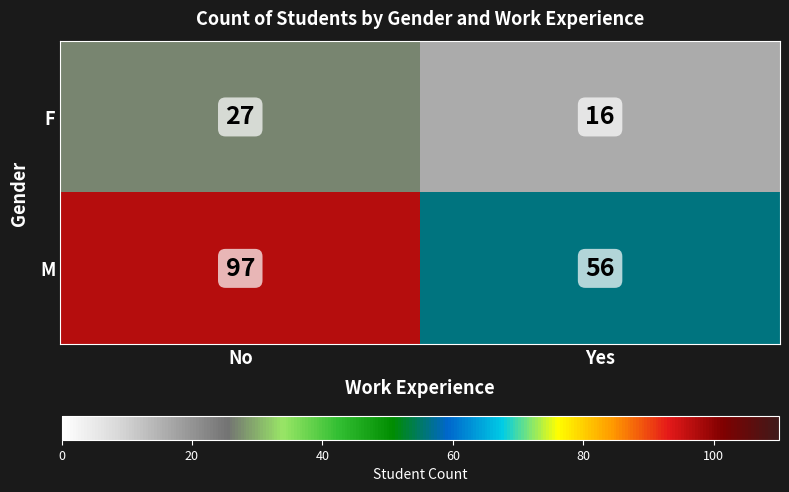

Reading left to right, transcribe all the data shown in this chart.

F: 27	16
M: 97	56